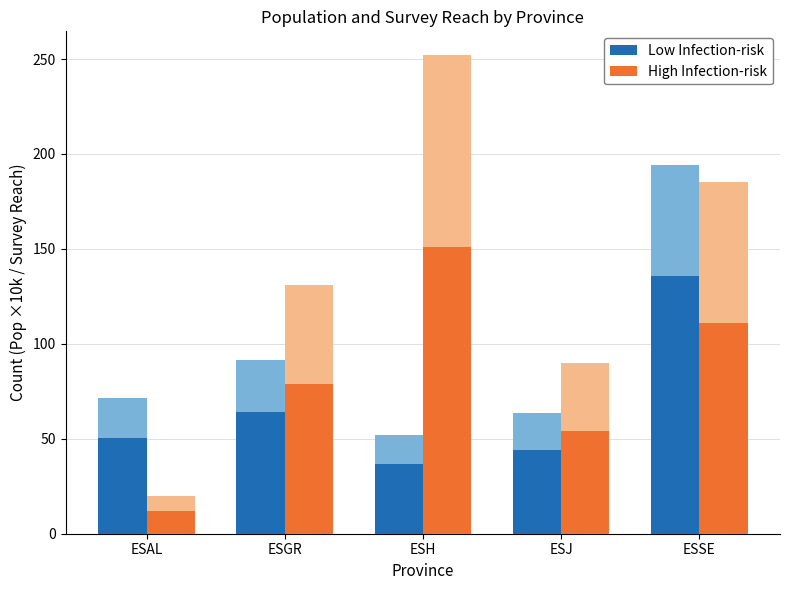

Reading left to right, extract all data points from this chart.

Low Infection-risk: 50.2	64.0	36.5	44.3	136.0
High Infection-risk: 12.0	78.6	151.2	54.0	111.0